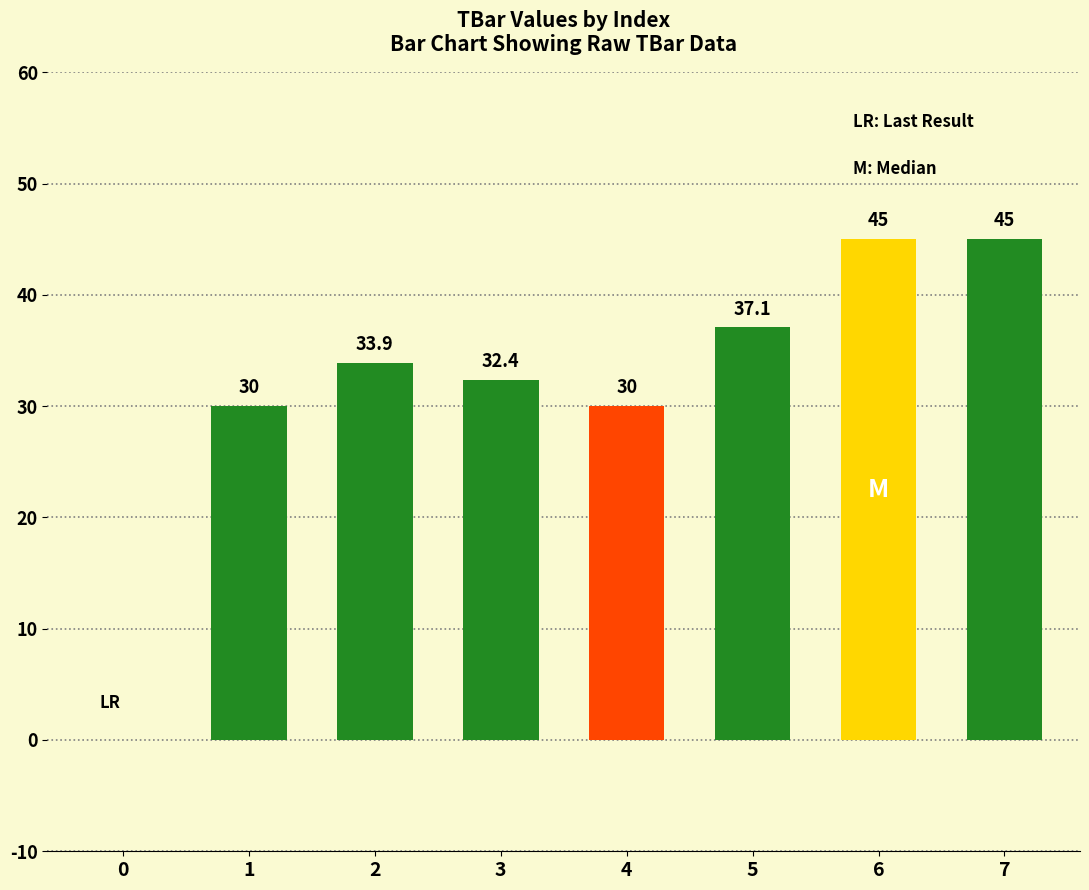

What is the maximum value shown in the chart?

45.0